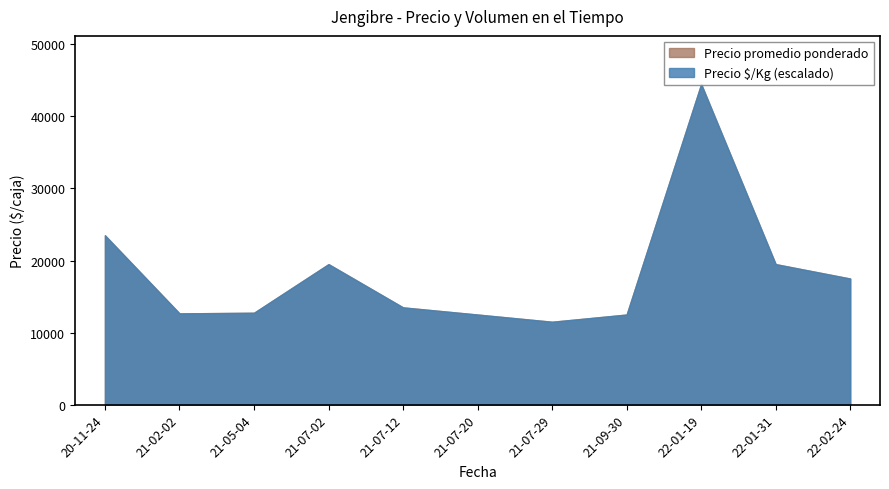

What is the minimum value shown in the chart?

11500.0